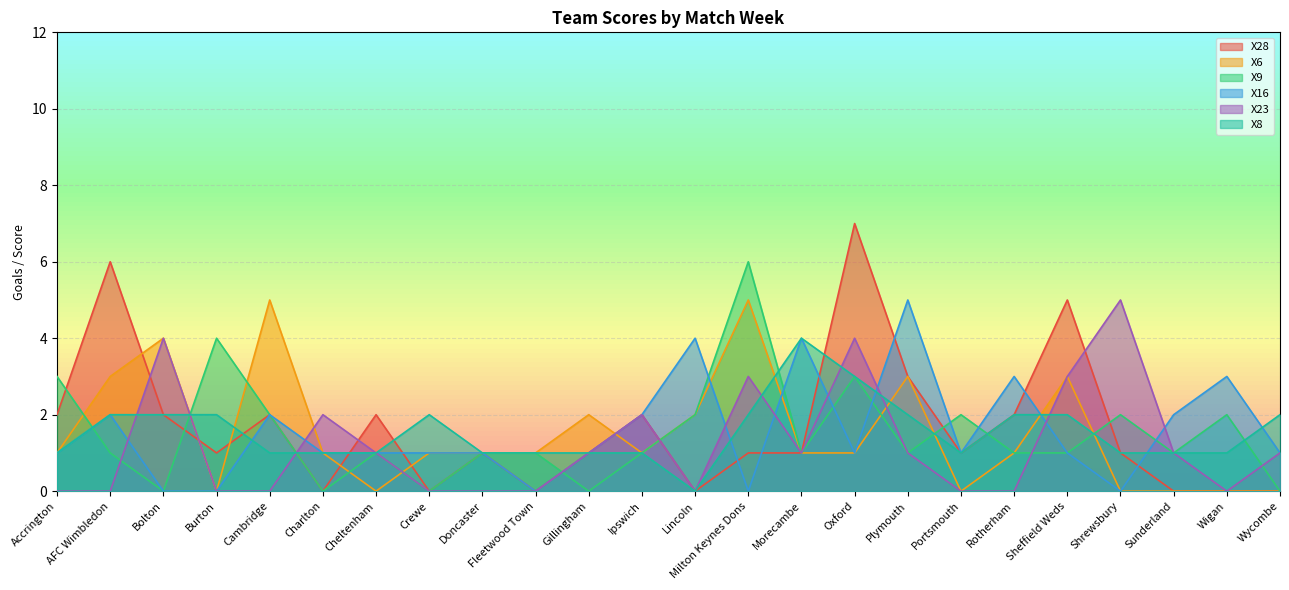

Between AFC Wimbledon and Fleetwood Town, which series saw the biggest shift?

X28